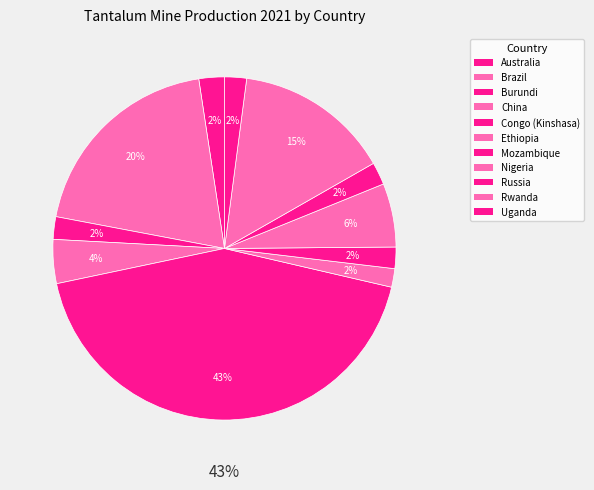

To the nearest percent, what portion does Russia represent?

2%